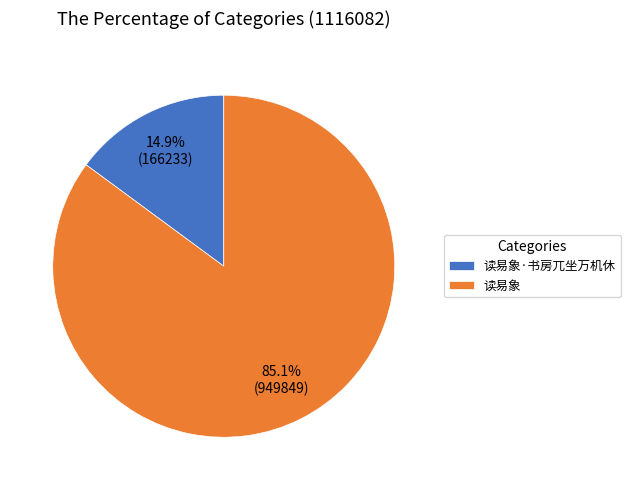

How many segments does this pie chart have?

2